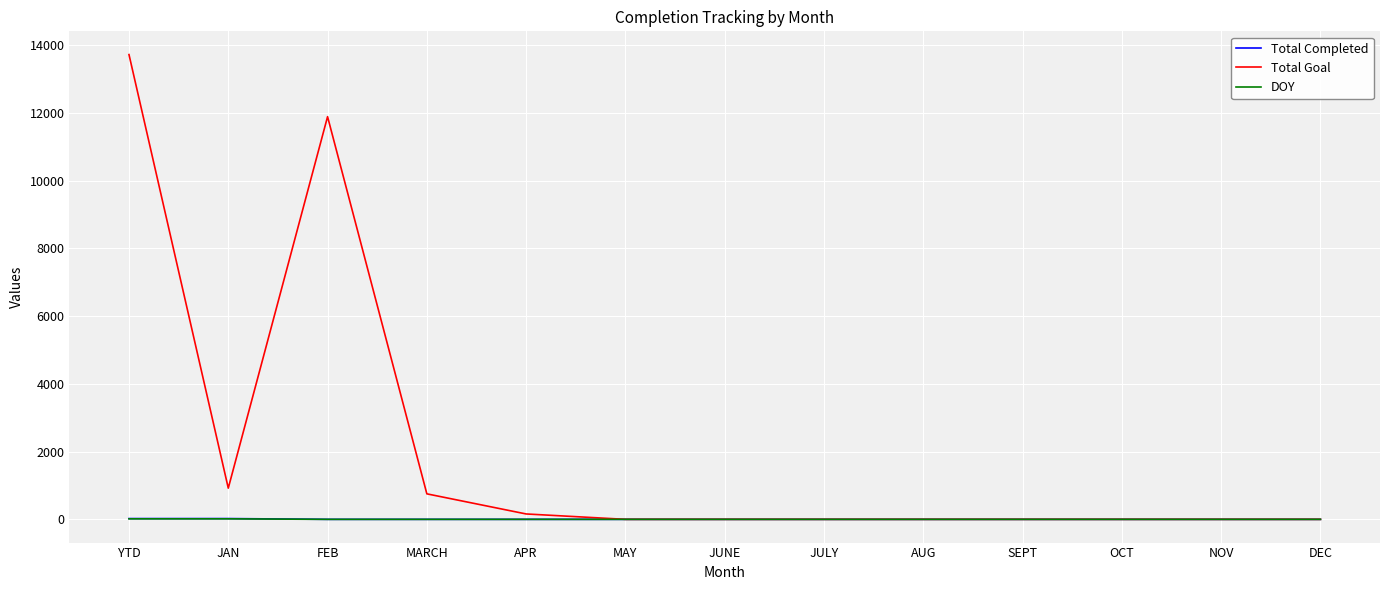

Which category has the highest value in the Total Goal series?

YTD